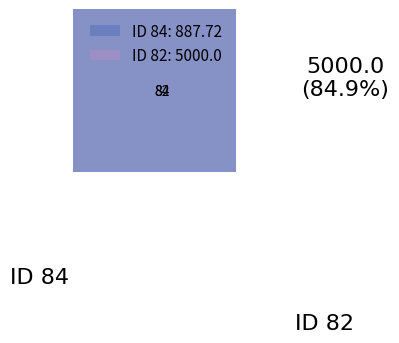

What is the majority slice?

82